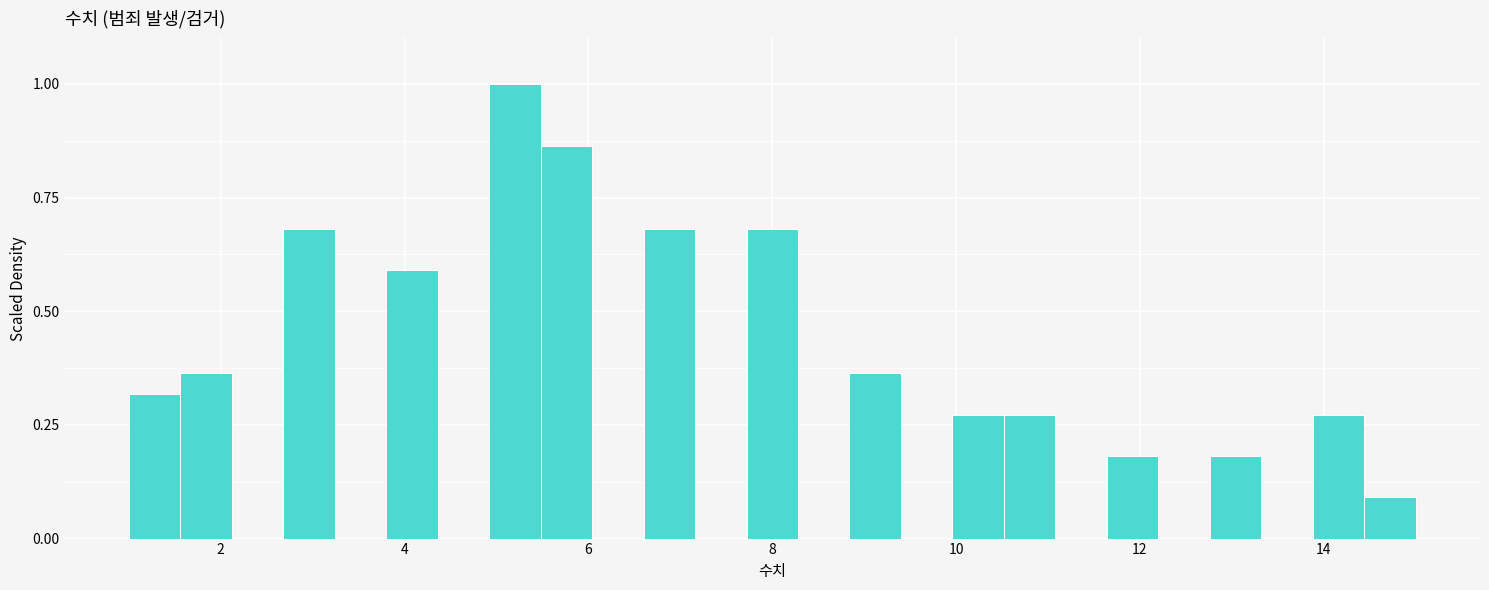

Read against the x-axis, roughly where is the centre of the tallest bar?

5.2